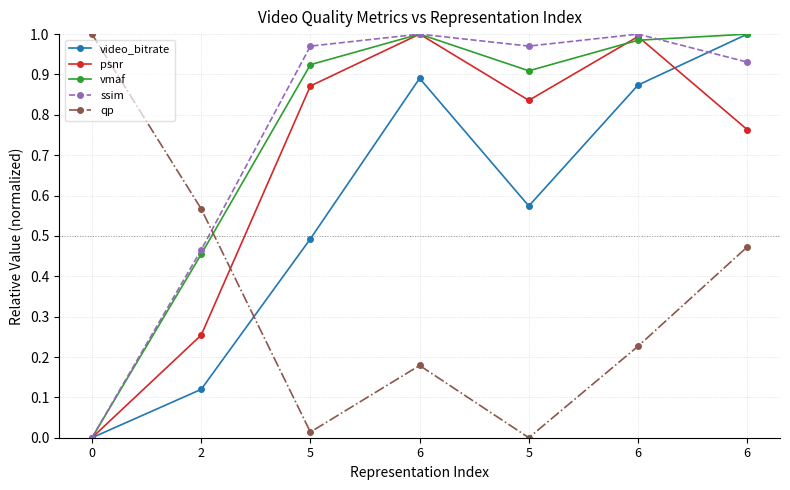

Rank the series by their maximum value, from highest to lowest.

video_bitrate, psnr, vmaf, ssim, qp